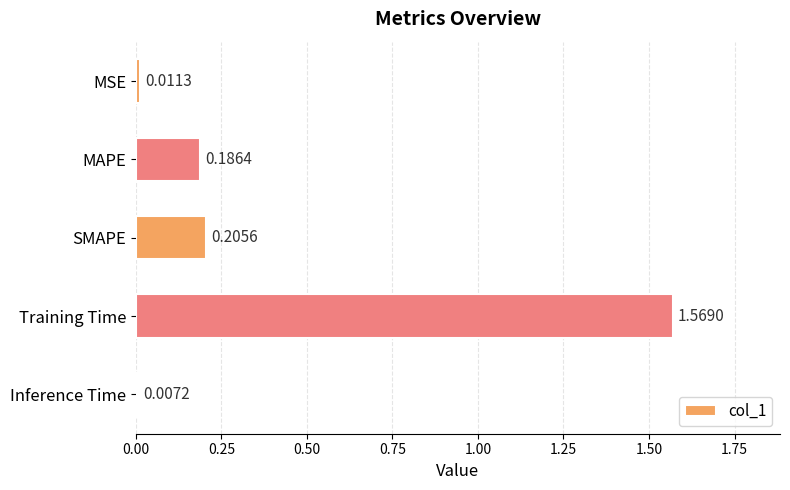

List the labels in order of value, largest first.

Training Time, SMAPE, MAPE, MSE, Inference Time